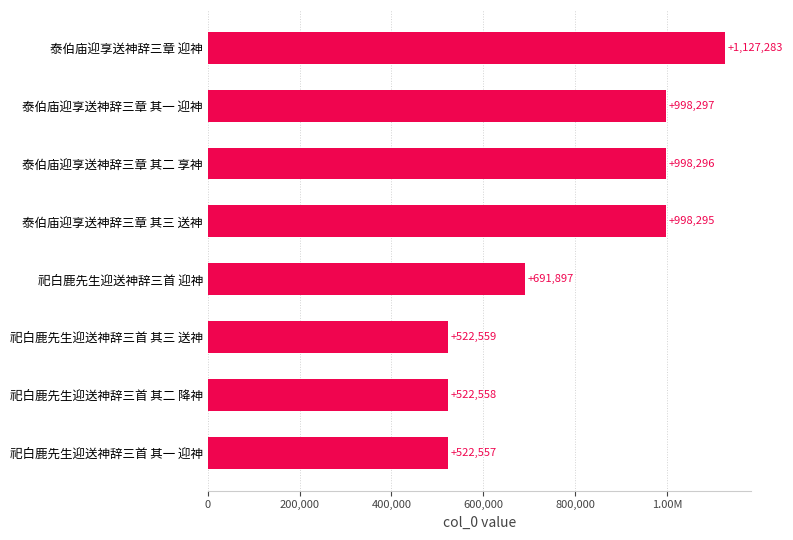

What is the smallest value displayed?

522557